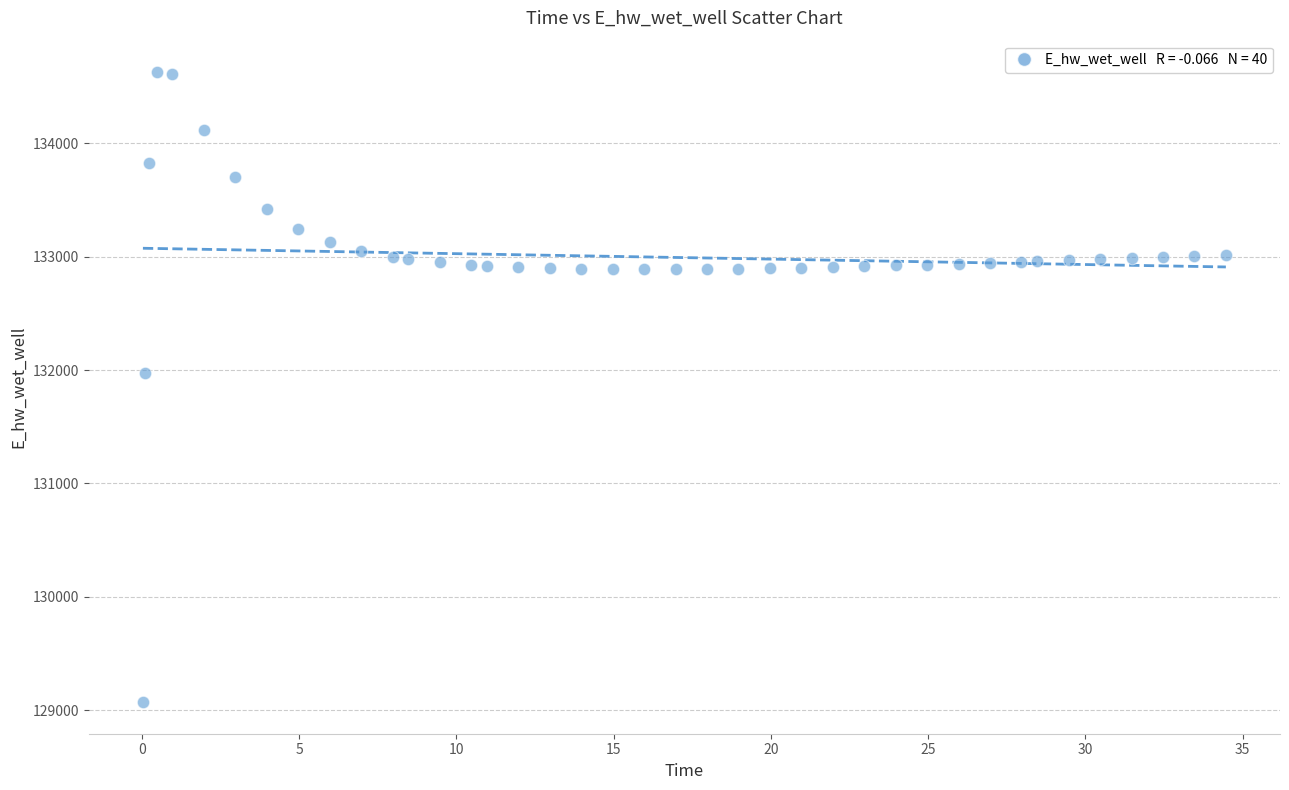

What is the range of Y values (max minus min)?

5557.6